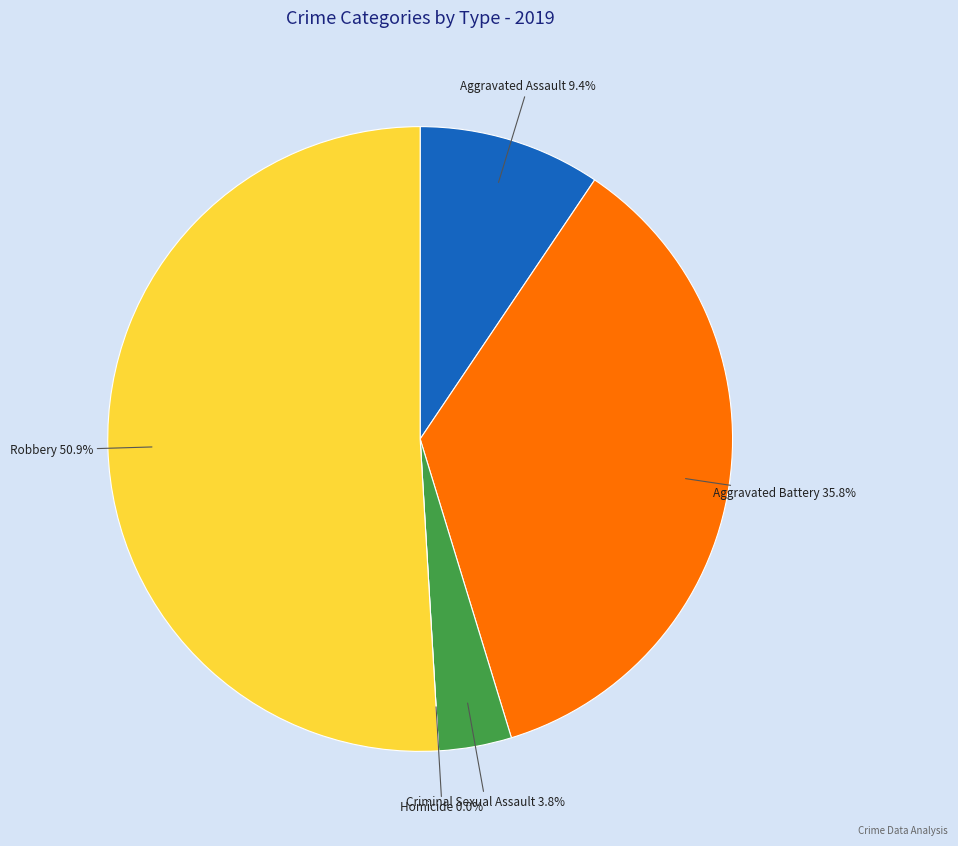

What is the ratio of the value at Aggravated Battery to the value at Aggravated Assault?

3.8